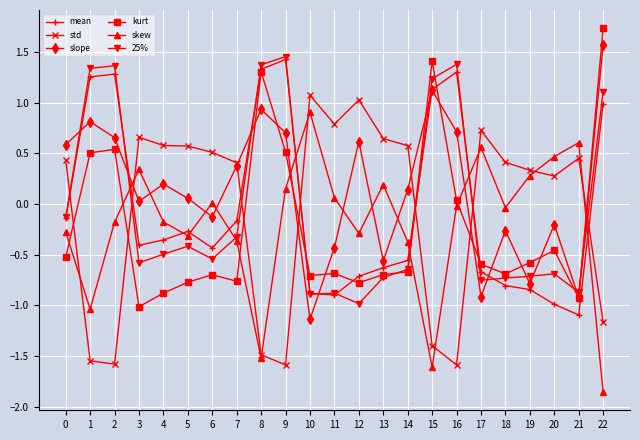

What value does the mean series have at 10?

-0.9